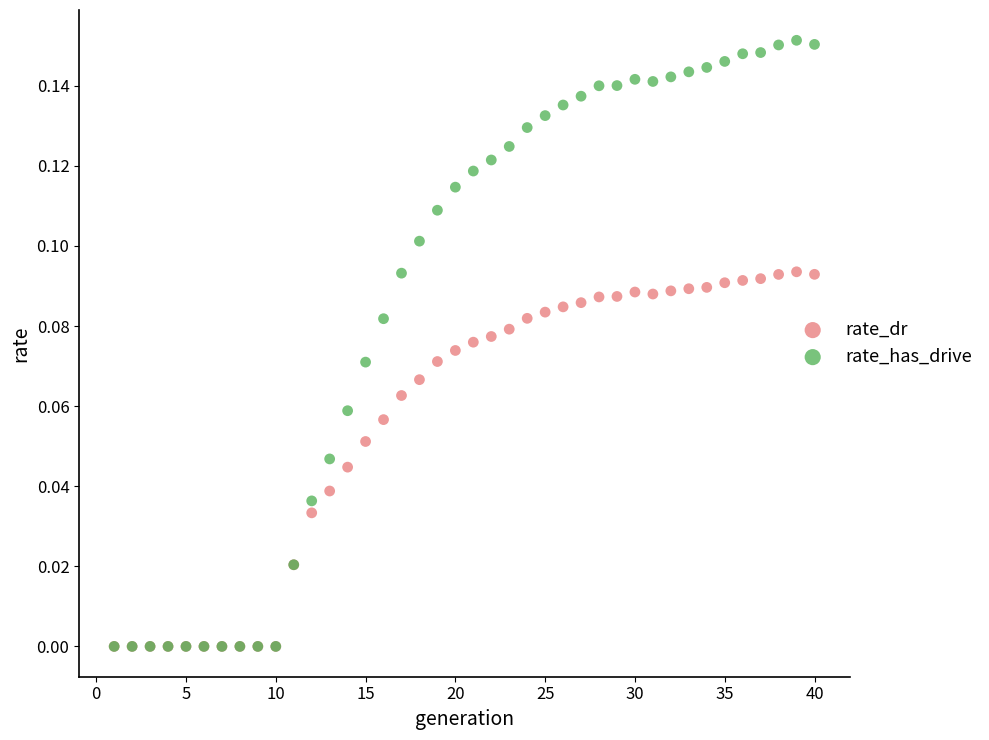

Which series has the widest spread of Y values?

rate_has_drive